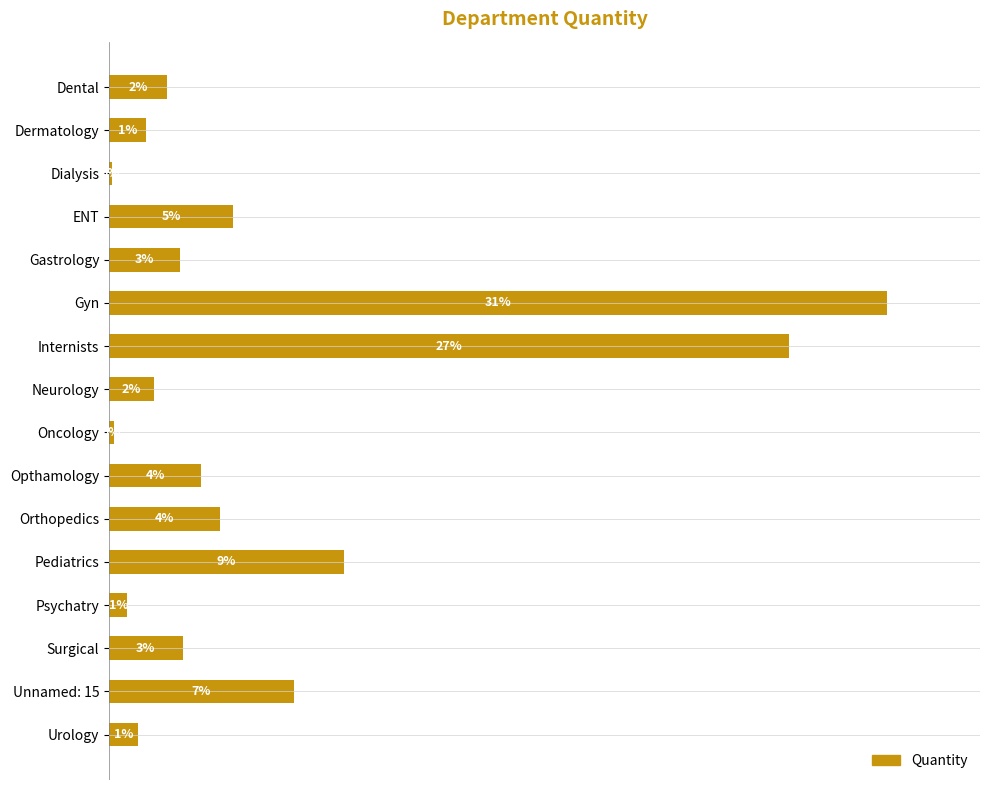

Does the chart contain any negative values?

No